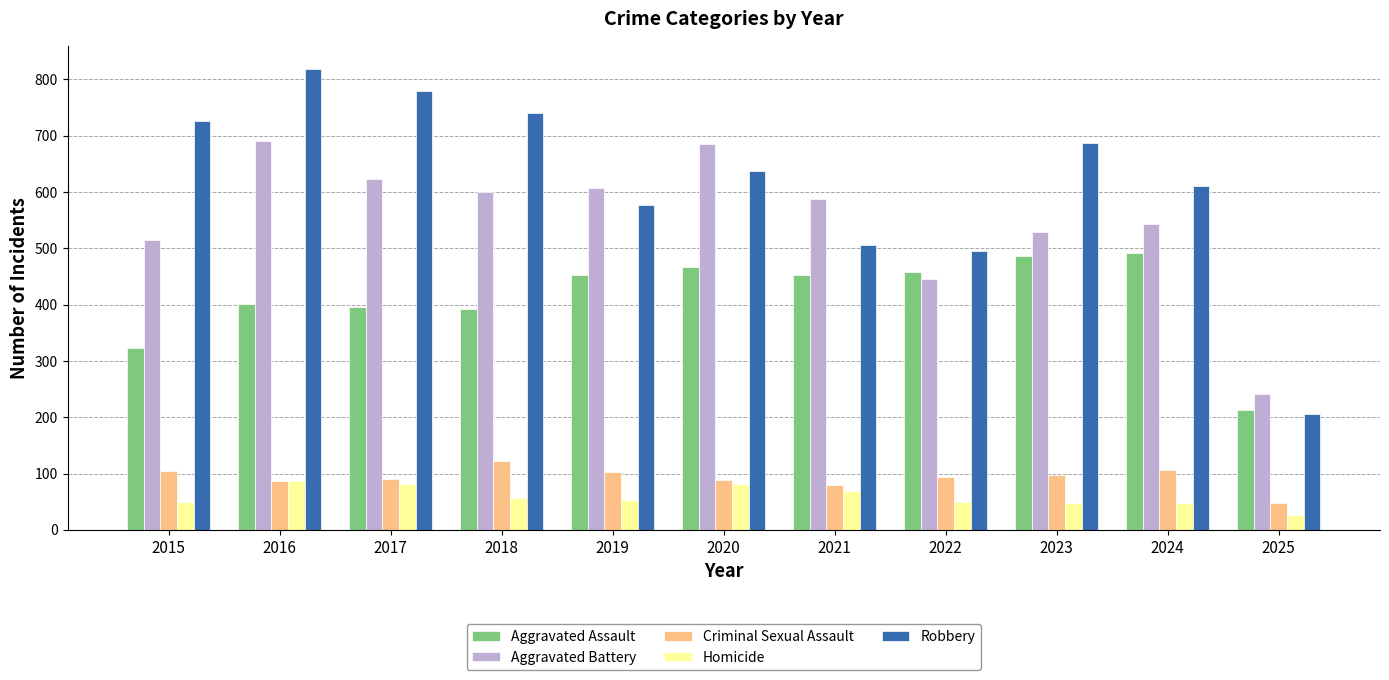

What are all the series names shown in the legend?

Aggravated Assault, Aggravated Battery, Criminal Sexual Assault, Homicide, Robbery